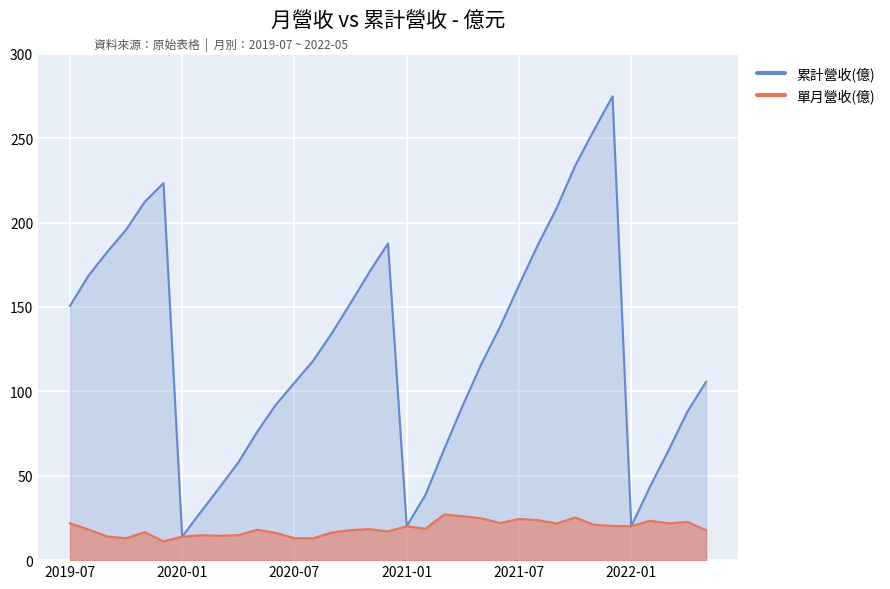

Rank the categories by 累計營收(億) value from highest to lowest.

2021-12, 2021-11, 2021-10, 2019-12, 2019-11, 2021-09, 2019-10, 2020-12, 2021-08, 2019-09, 2020-11, 2019-08, 2021-07, 2020-10, 2019-07, 2021-06, 2020-09, 2020-08, 2021-05, 2022-05, 2020-07, 2020-06, 2021-04, 2022-04, 2020-05, 2021-03, 2022-03, 2020-04, 2022-02, 2020-03, 2021-02, 2020-02, 2021-01, 2022-01, 2020-01